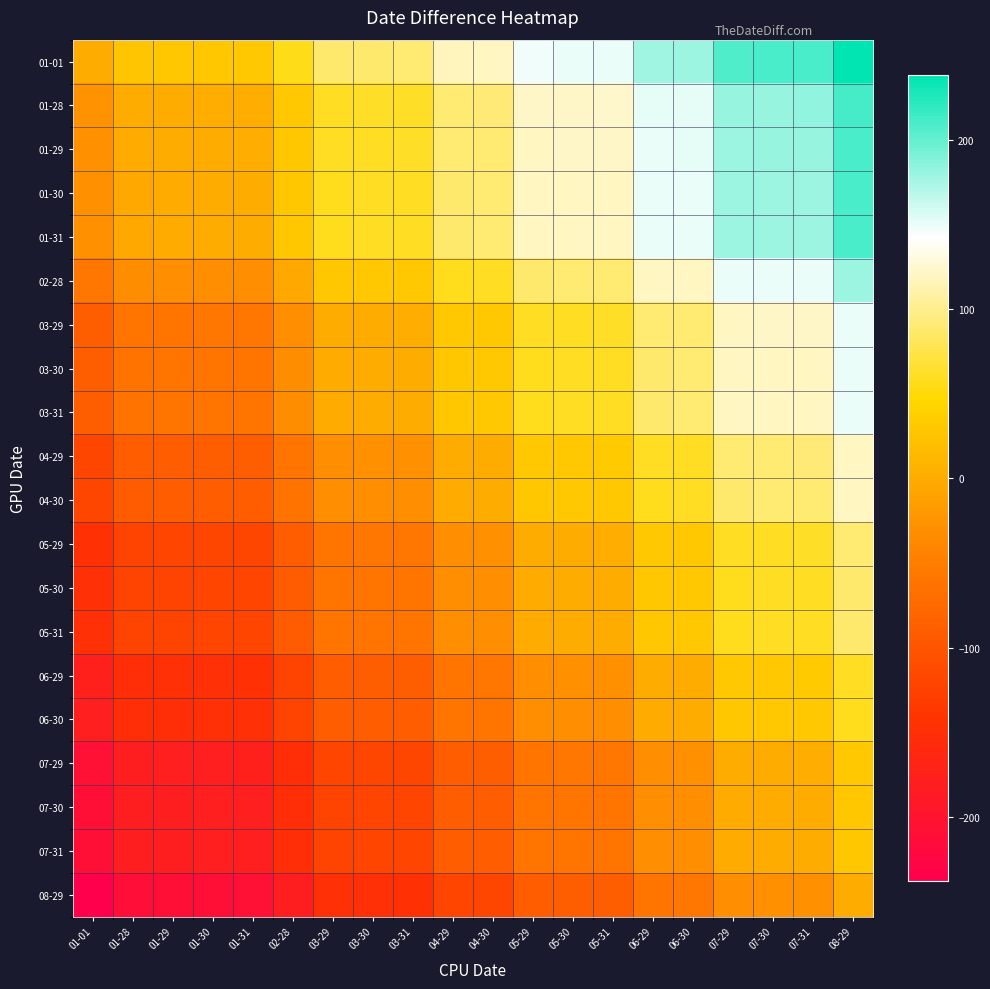

Reading left to right, list all the values displayed in this chart.

01-01: 01-01=0	01-28=27	01-29=28	01-30=29	01-31=30	02-28=57	03-29=88	03-30=89	03-31=90	04-29=118	04-30=119	05-29=148	05-30=149	05-31=150	06-29=178	06-30=179	07-29=208	07-30=209	07-31=210	08-29=238
01-28: 01-01=-27	01-28=0	01-29=1	01-30=2	01-31=3	02-28=30	03-29=61	03-30=62	03-31=63	04-29=91	04-30=92	05-29=121	05-30=122	05-31=123	06-29=151	06-30=152	07-29=181	07-30=182	07-31=183	08-29=211
01-29: 01-01=-28	01-28=-1	01-29=0	01-30=1	01-31=2	02-28=29	03-29=60	03-30=61	03-31=62	04-29=90	04-30=91	05-29=120	05-30=121	05-31=122	06-29=150	06-30=151	07-29=180	07-30=181	07-31=182	08-29=210
01-30: 01-01=-29	01-28=-2	01-29=-1	01-30=0	01-31=0	02-28=28	03-29=59	03-30=60	03-31=60	04-29=89	04-30=90	05-29=119	05-30=120	05-31=120	06-29=149	06-30=150	07-29=179	07-30=180	07-31=180	08-29=209
01-31: 01-01=-29	01-28=-2	01-29=-1	01-30=0	01-31=0	02-28=28	03-29=59	03-30=60	03-31=60	04-29=89	04-30=90	05-29=119	05-30=120	05-31=120	06-29=149	06-30=150	07-29=179	07-30=180	07-31=180	08-29=209
02-28: 01-01=-59	01-28=-32	01-29=-31	01-30=-30	01-31=-30	02-28=-2	03-29=29	03-30=30	03-31=30	04-29=59	04-30=60	05-29=89	05-30=90	05-31=90	06-29=119	06-30=120	07-29=149	07-30=150	07-31=150	08-29=179
03-29: 01-01=-88	01-28=-61	01-29=-60	01-30=-59	01-31=-58	02-28=-31	03-29=0	03-30=1	03-31=2	04-29=30	04-30=31	05-29=60	05-30=61	05-31=62	06-29=90	06-30=91	07-29=120	07-30=121	07-31=122	08-29=150
03-30: 01-01=-89	01-28=-62	01-29=-61	01-30=-60	01-31=-60	02-28=-32	03-29=-1	03-30=0	03-31=0	04-29=29	04-30=30	05-29=59	05-30=60	05-31=60	06-29=89	06-30=90	07-29=119	07-30=120	07-31=120	08-29=149
03-31: 01-01=-89	01-28=-62	01-29=-61	01-30=-60	01-31=-60	02-28=-32	03-29=-1	03-30=0	03-31=0	04-29=29	04-30=30	05-29=59	05-30=60	05-31=60	06-29=89	06-30=90	07-29=119	07-30=120	07-31=120	08-29=149
04-29: 01-01=-118	01-28=-91	01-29=-90	01-30=-89	01-31=-88	02-28=-61	03-29=-30	03-30=-29	03-31=-28	04-29=0	04-30=1	05-29=30	05-30=31	05-31=32	06-29=60	06-30=61	07-29=90	07-30=91	07-31=92	08-29=120
04-30: 01-01=-119	01-28=-92	01-29=-91	01-30=-90	01-31=-90	02-28=-62	03-29=-31	03-30=-30	03-31=-30	04-29=-1	04-30=0	05-29=29	05-30=30	05-31=30	06-29=59	06-30=60	07-29=89	07-30=90	07-31=90	08-29=119
05-29: 01-01=-148	01-28=-121	01-29=-120	01-30=-119	01-31=-118	02-28=-91	03-29=-60	03-30=-59	03-31=-58	04-29=-30	04-30=-29	05-29=0	05-30=1	05-31=2	06-29=30	06-30=31	07-29=60	07-30=61	07-31=62	08-29=90
05-30: 01-01=-149	01-28=-122	01-29=-121	01-30=-120	01-31=-120	02-28=-92	03-29=-61	03-30=-60	03-31=-60	04-29=-31	04-30=-30	05-29=-1	05-30=0	05-31=0	06-29=29	06-30=30	07-29=59	07-30=60	07-31=60	08-29=89
05-31: 01-01=-149	01-28=-122	01-29=-121	01-30=-120	01-31=-120	02-28=-92	03-29=-61	03-30=-60	03-31=-60	04-29=-31	04-30=-30	05-29=-1	05-30=0	05-31=0	06-29=29	06-30=30	07-29=59	07-30=60	07-31=60	08-29=89
06-29: 01-01=-178	01-28=-151	01-29=-150	01-30=-149	01-31=-148	02-28=-121	03-29=-90	03-30=-89	03-31=-88	04-29=-60	04-30=-59	05-29=-30	05-30=-29	05-31=-28	06-29=0	06-30=1	07-29=30	07-30=31	07-31=32	08-29=60
06-30: 01-01=-179	01-28=-152	01-29=-151	01-30=-150	01-31=-150	02-28=-122	03-29=-91	03-30=-90	03-31=-90	04-29=-61	04-30=-60	05-29=-31	05-30=-30	05-31=-30	06-29=-1	06-30=0	07-29=29	07-30=30	07-31=30	08-29=59
07-29: 01-01=-208	01-28=-181	01-29=-180	01-30=-179	01-31=-178	02-28=-151	03-29=-120	03-30=-119	03-31=-118	04-29=-90	04-30=-89	05-29=-60	05-30=-59	05-31=-58	06-29=-30	06-30=-29	07-29=0	07-30=1	07-31=2	08-29=30
07-30: 01-01=-209	01-28=-182	01-29=-181	01-30=-180	01-31=-180	02-28=-152	03-29=-121	03-30=-120	03-31=-120	04-29=-91	04-30=-90	05-29=-61	05-30=-60	05-31=-60	06-29=-31	06-30=-30	07-29=-1	07-30=0	07-31=0	08-29=29
07-31: 01-01=-209	01-28=-182	01-29=-181	01-30=-180	01-31=-180	02-28=-152	03-29=-121	03-30=-120	03-31=-120	04-29=-91	04-30=-90	05-29=-61	05-30=-60	05-31=-60	06-29=-31	06-30=-30	07-29=-1	07-30=0	07-31=0	08-29=29
08-29: 01-01=-238	01-28=-211	01-29=-210	01-30=-209	01-31=-208	02-28=-181	03-29=-150	03-30=-149	03-31=-148	04-29=-120	04-30=-119	05-29=-90	05-30=-89	05-31=-88	06-29=-60	06-30=-59	07-29=-30	07-30=-29	07-31=-28	08-29=0